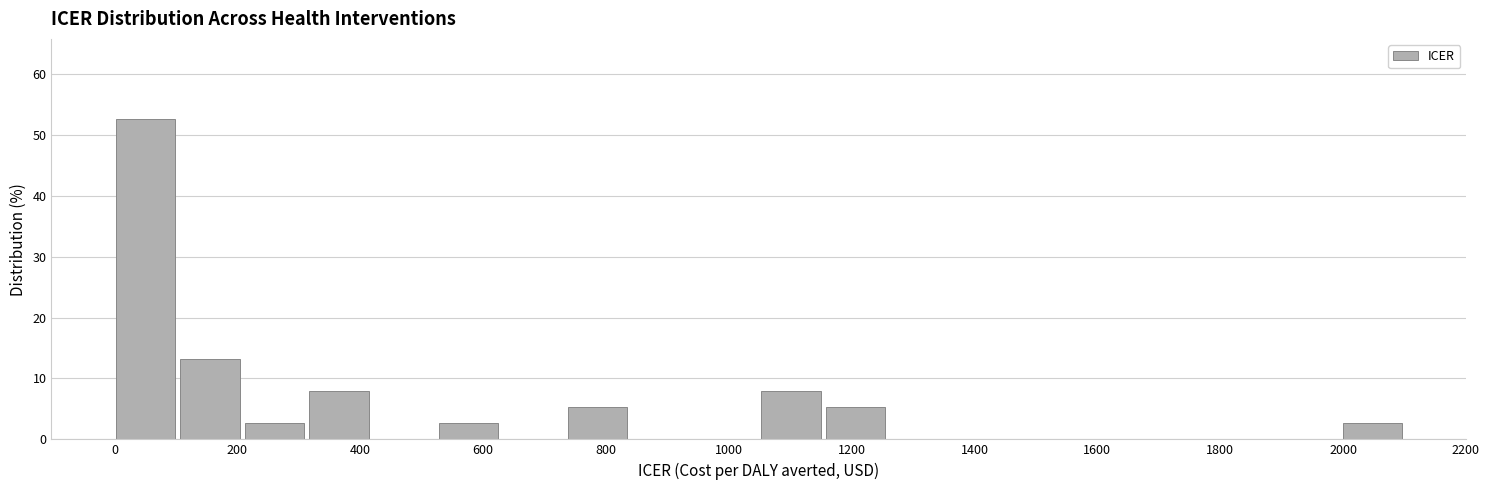

What is the height of the bar covering 220 to 320 on the x-axis? Neither the bar edges nor the heights are printed on the chart, so give them approximately, as read against the axes.

3